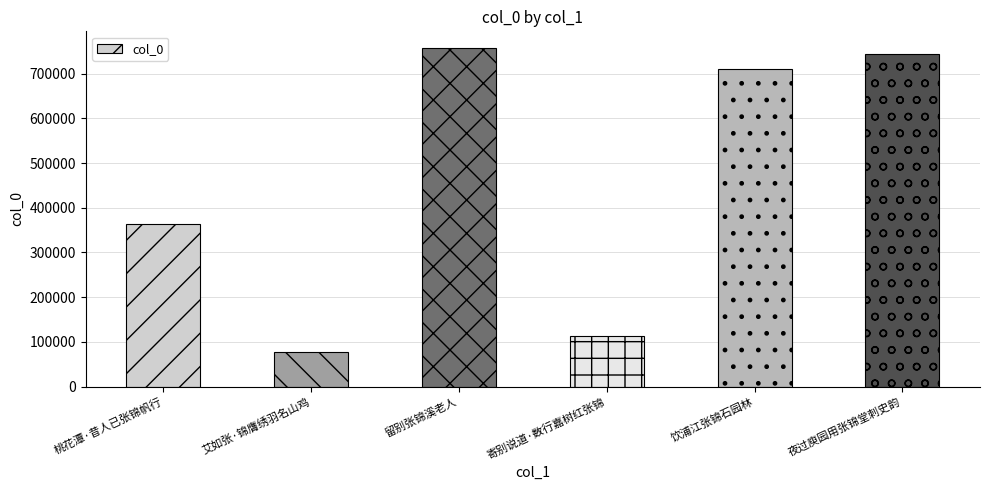

Is it true that the value at 夜过庾园用张锦堂刺史韵 is 1337302?

False